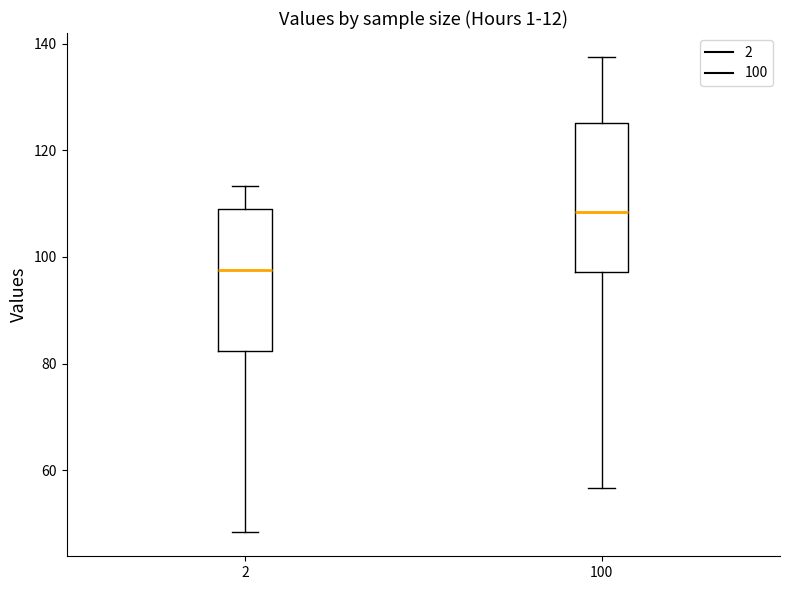

Where is the upper edge of the box at x = 2 on the y-axis? The values are not printed on the chart, so give them approximately, as read against the axis.

110